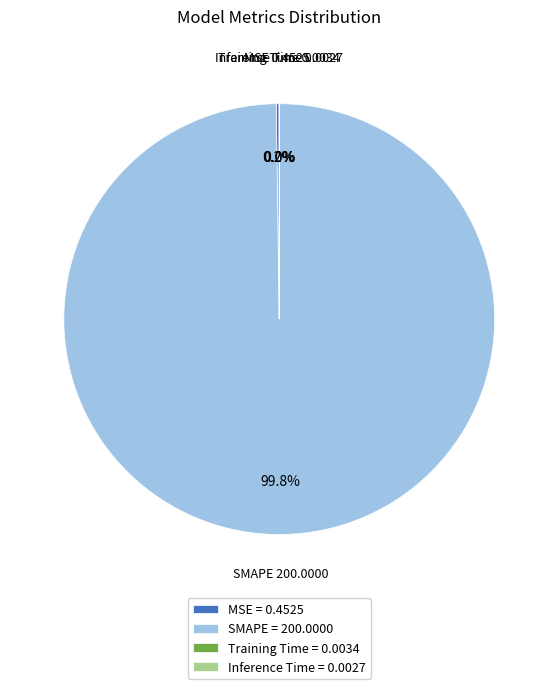

Which slice is the largest?

SMAPE